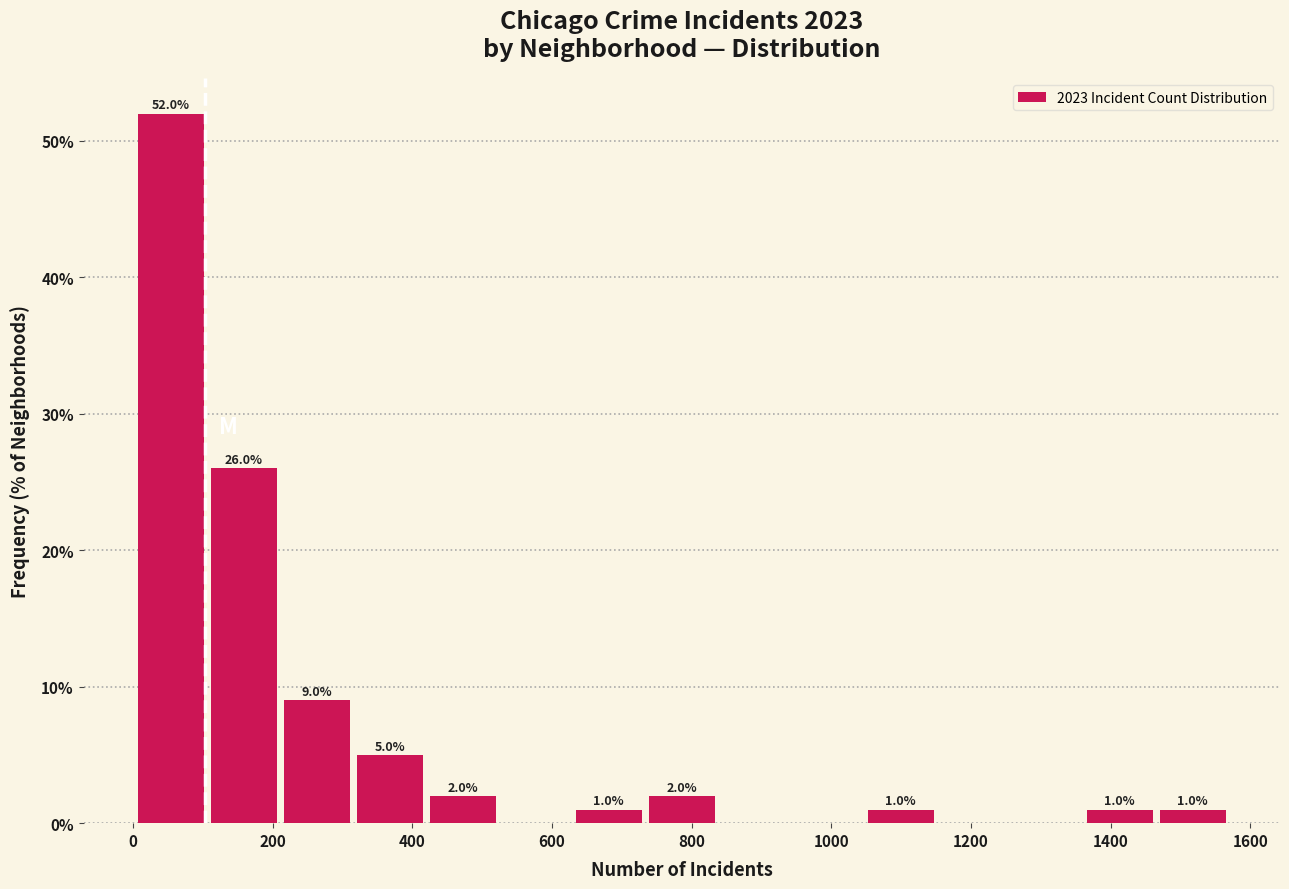

Over which range of the x-axis is the bar tallest?

0 to 120